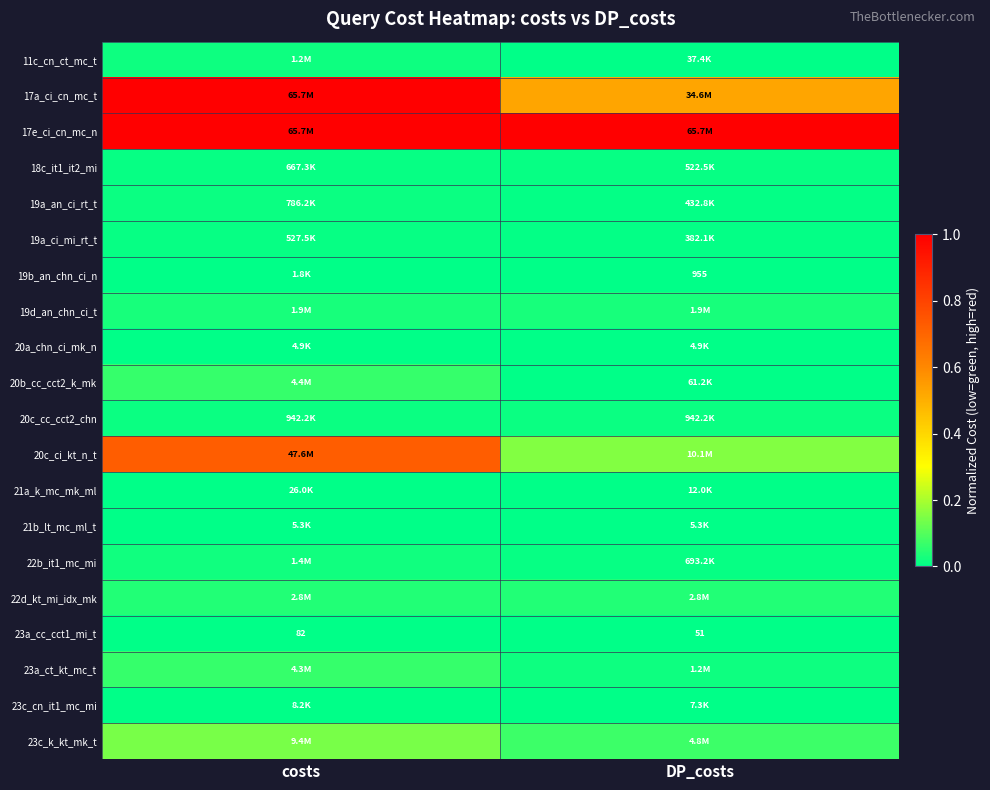

What is the difference between the highest and lowest values at DP_costs?

1.0